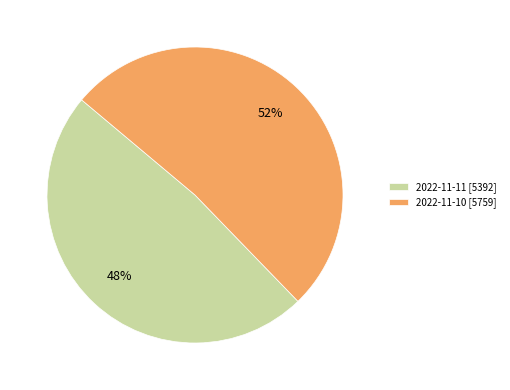

To the nearest percent, what is the combined percentage of 2022-11-11 [5392] and 2022-11-10 [5759]?

100%